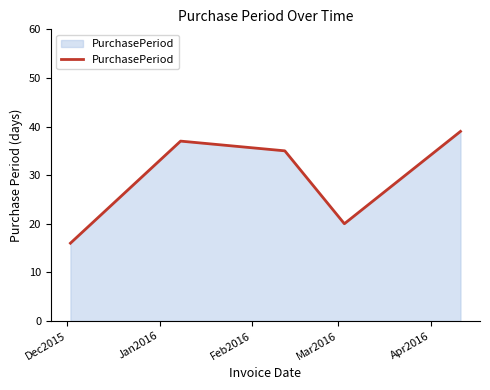

What is the smallest value displayed?

16